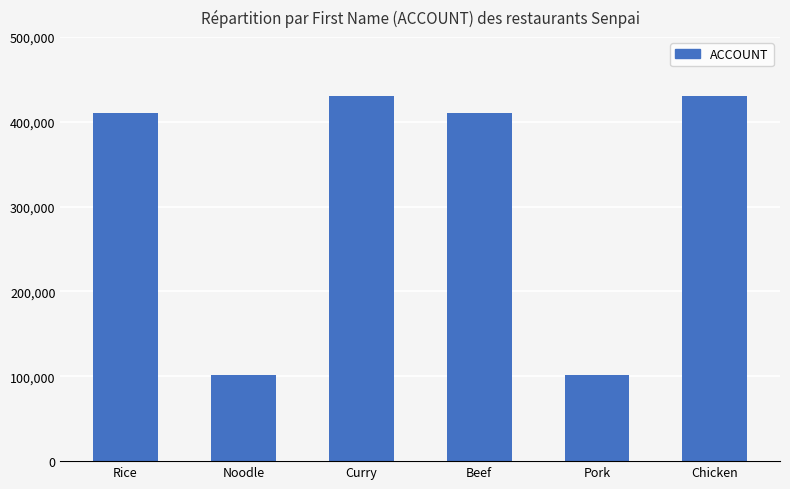

Approximately how many times larger is the value at Beef compared to Pork?

4.1